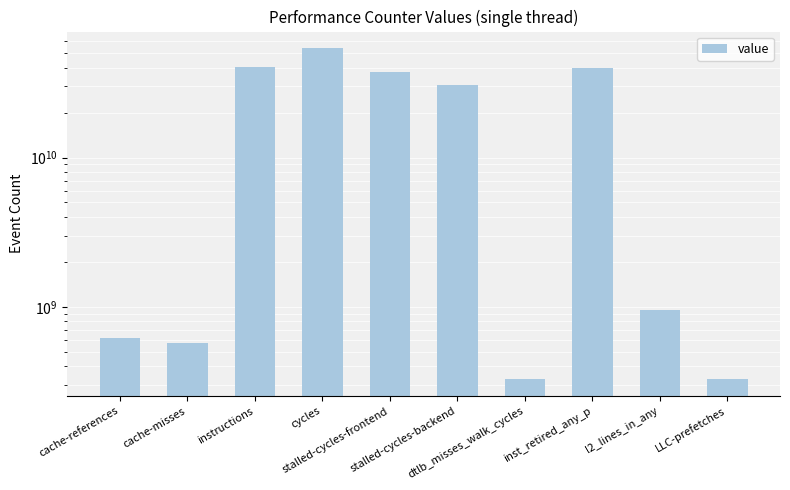

List the labels in order of value, smallest first.

dtlb_misses_walk_cycles, LLC-prefetches, cache-misses, cache-references, l2_lines_in_any, stalled-cycles-backend, stalled-cycles-frontend, inst_retired_any_p, instructions, cycles